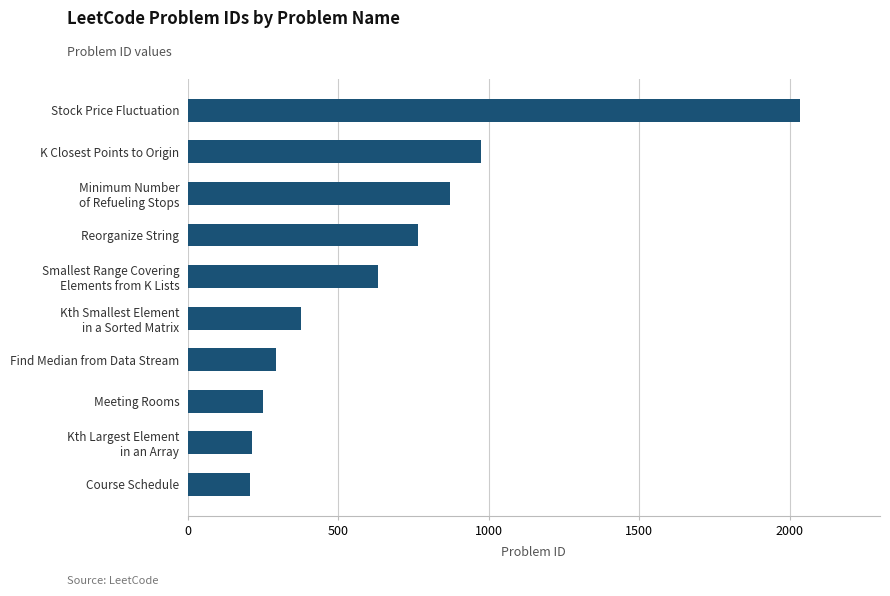

What is the minimum value shown in the chart?

207